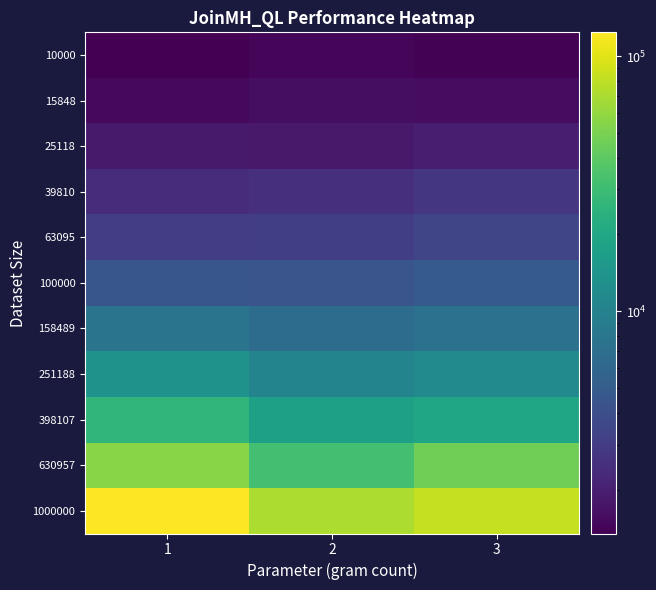

Rank the series by their maximum value, from highest to lowest.

1000000, 630957, 398107, 251188, 158489, 100000, 63095, 39810, 25118, 15848, 10000